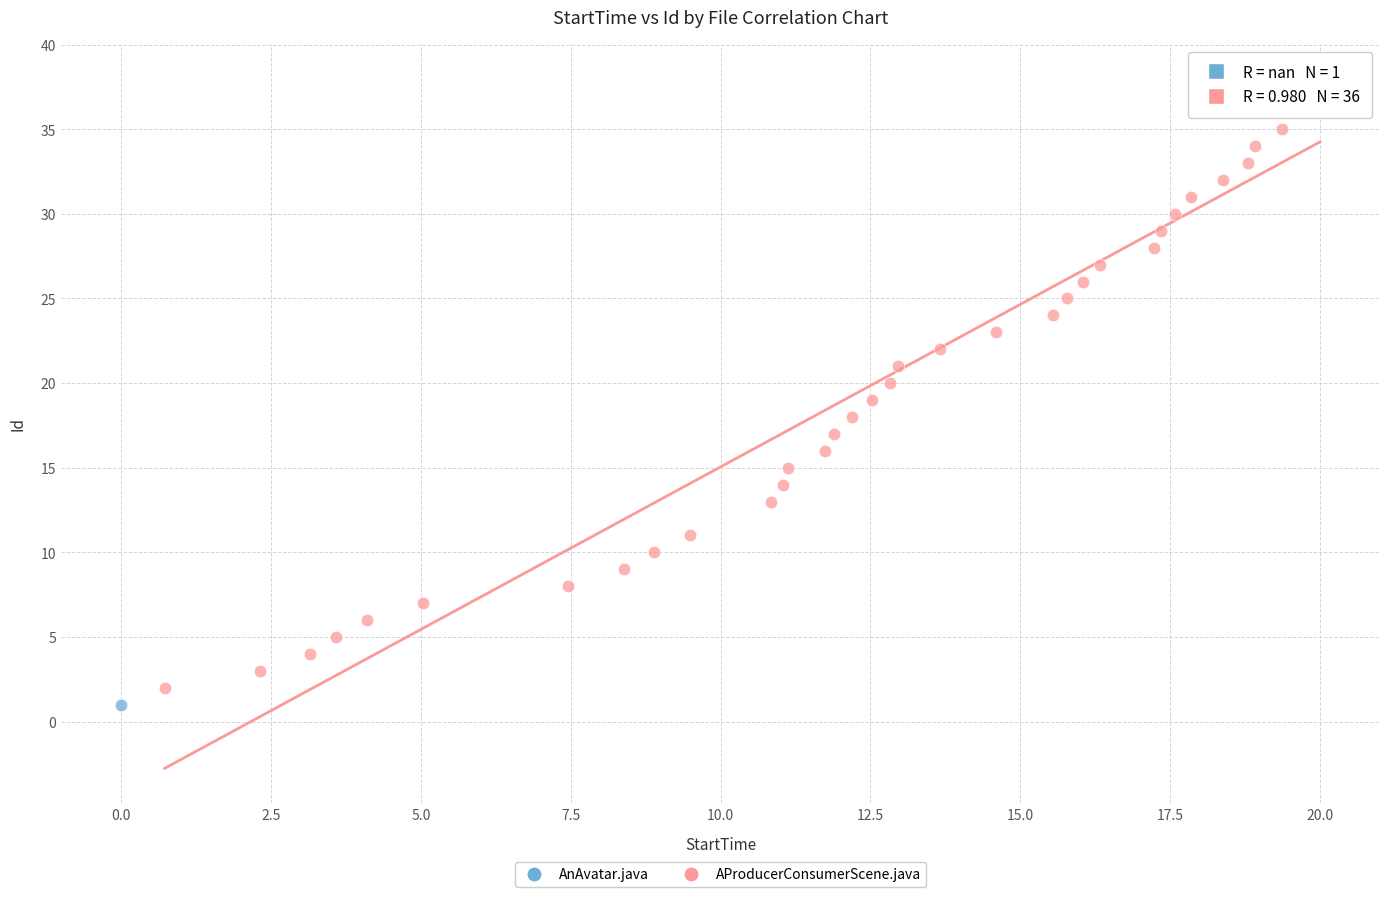

What are all the series names shown in the legend?

AnAvatar.java, AProducerConsumerScene.java